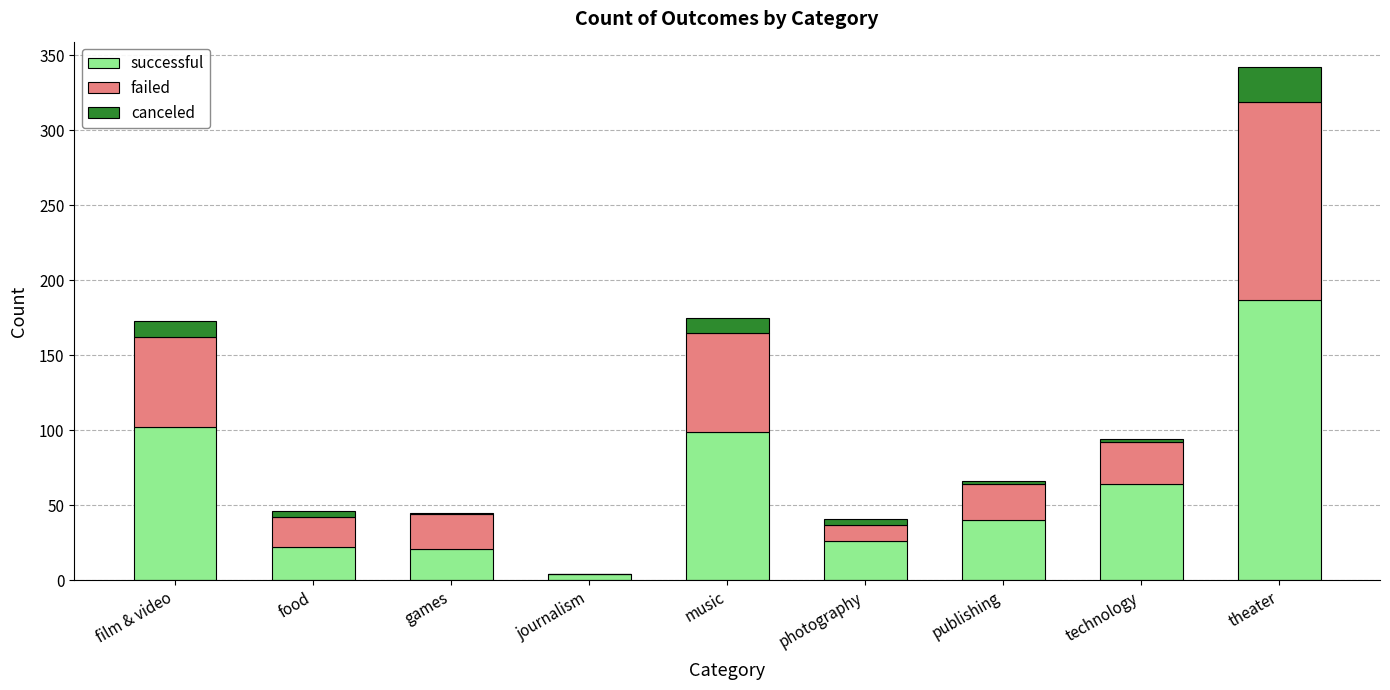

What is the total value across all series at music?

175